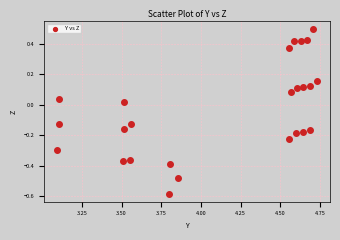

What is the range of X values (max minus min)?

1.6